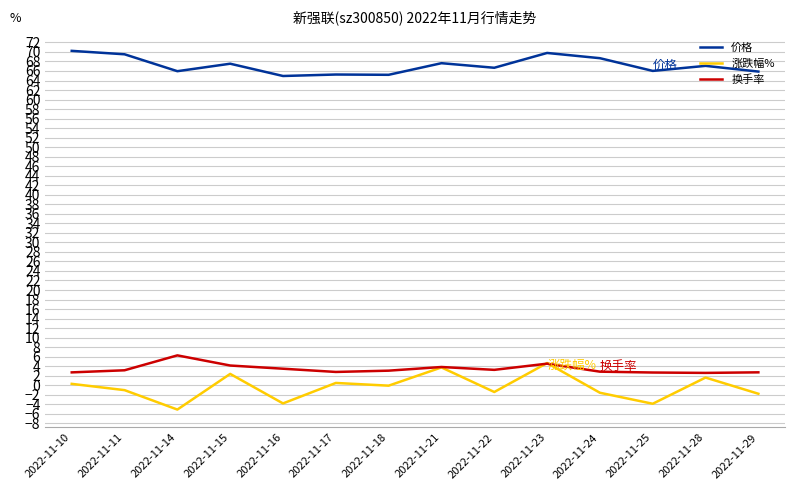

Which series has the largest total across all categories?

价格